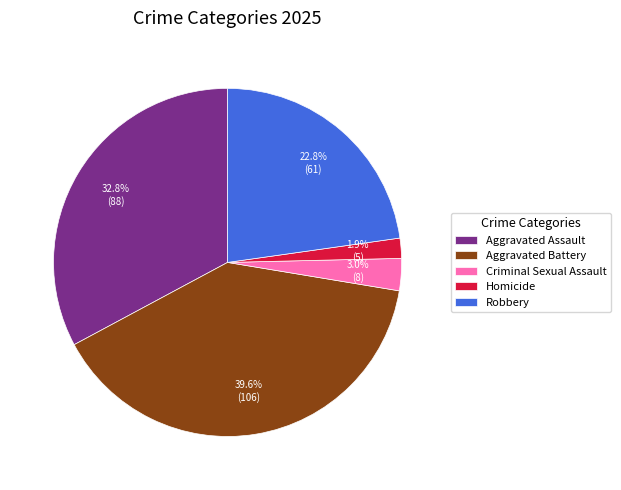

To the nearest percent, what portion does Aggravated Assault represent?

33%